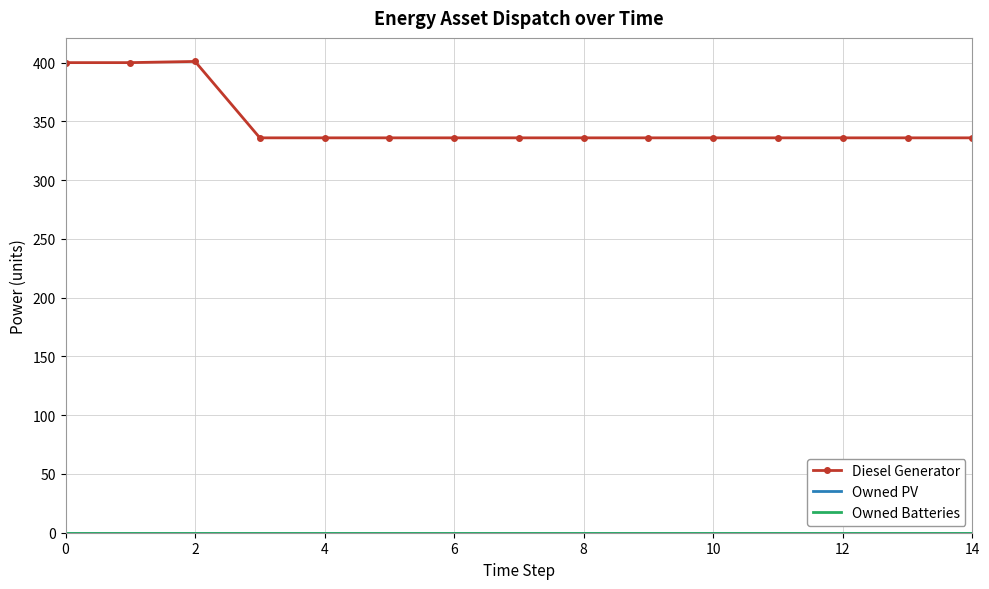

Which series has the widest spread of values?

Diesel Generator